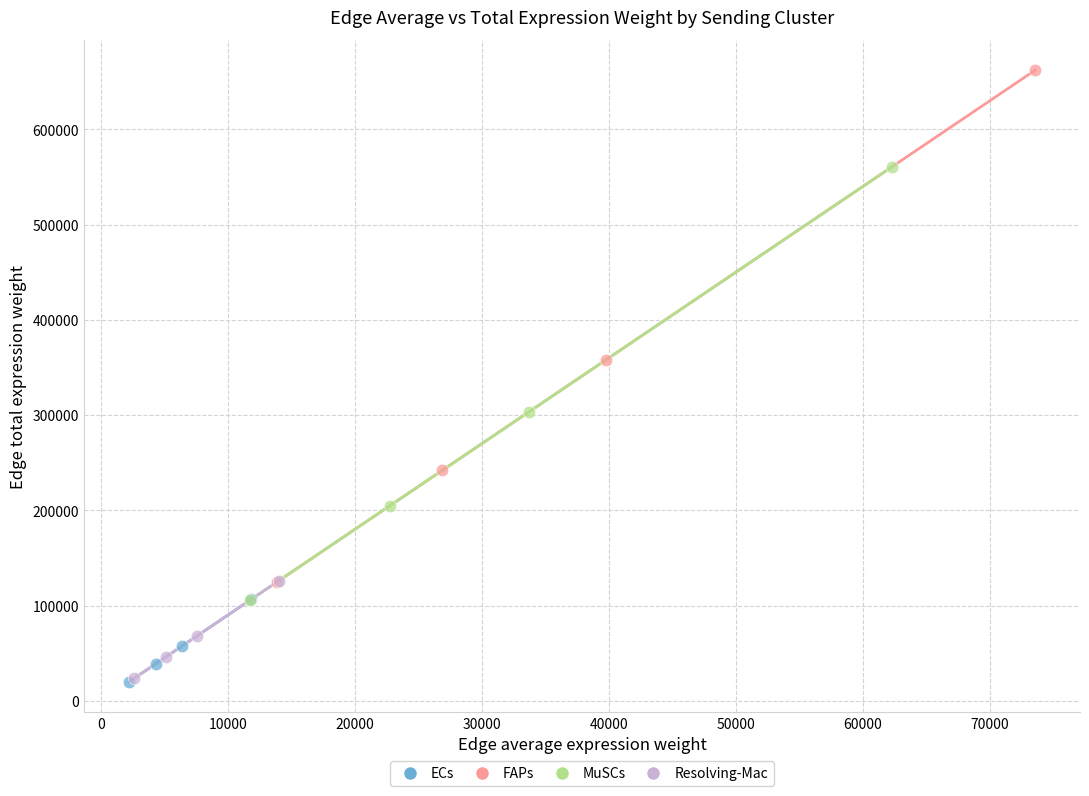

Which series has the widest spread of Y values?

FAPs